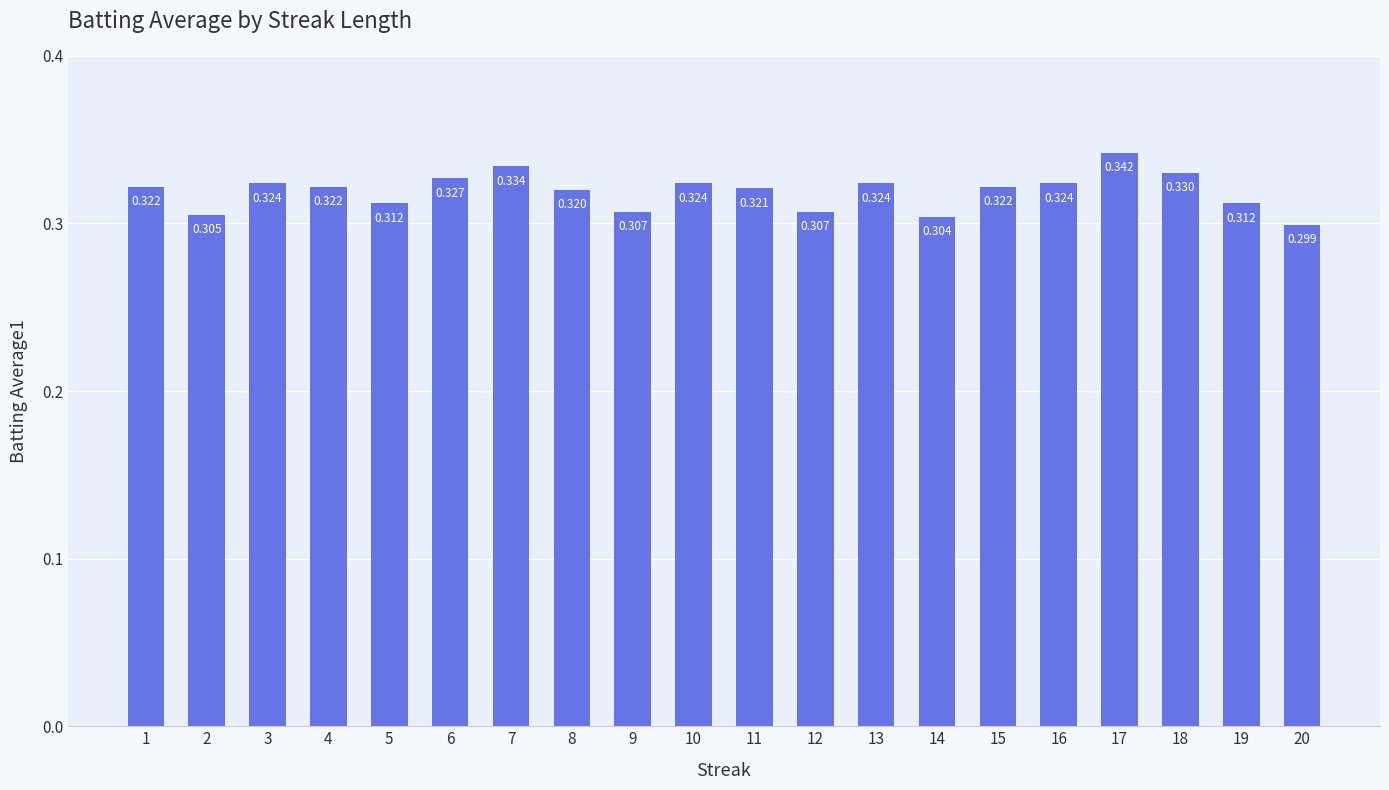

What is the sum of the values at 1 and 14?

0.6